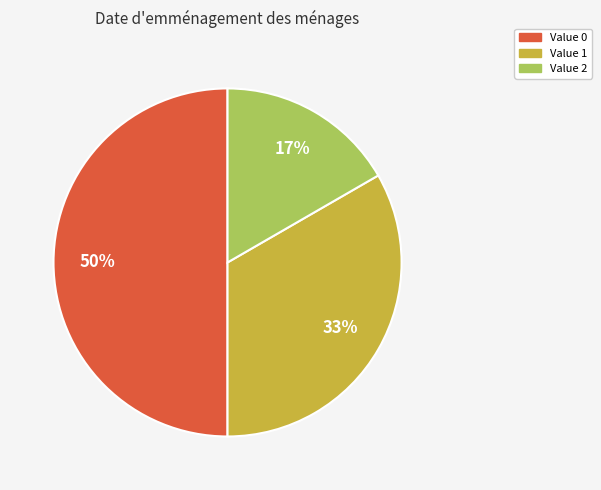

Is the sum of Value 2 and Value 0 greater than half?

Yes